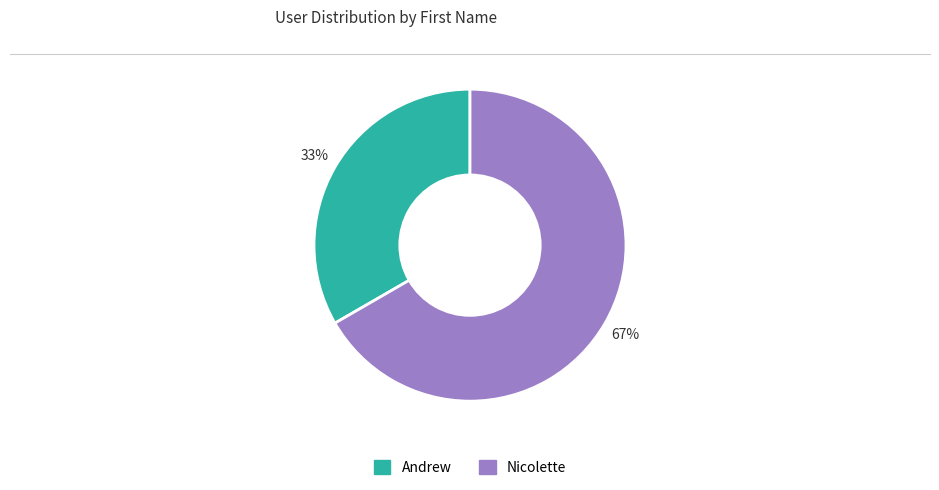

Is the sum of Andrew and Nicolette greater than half?

Yes